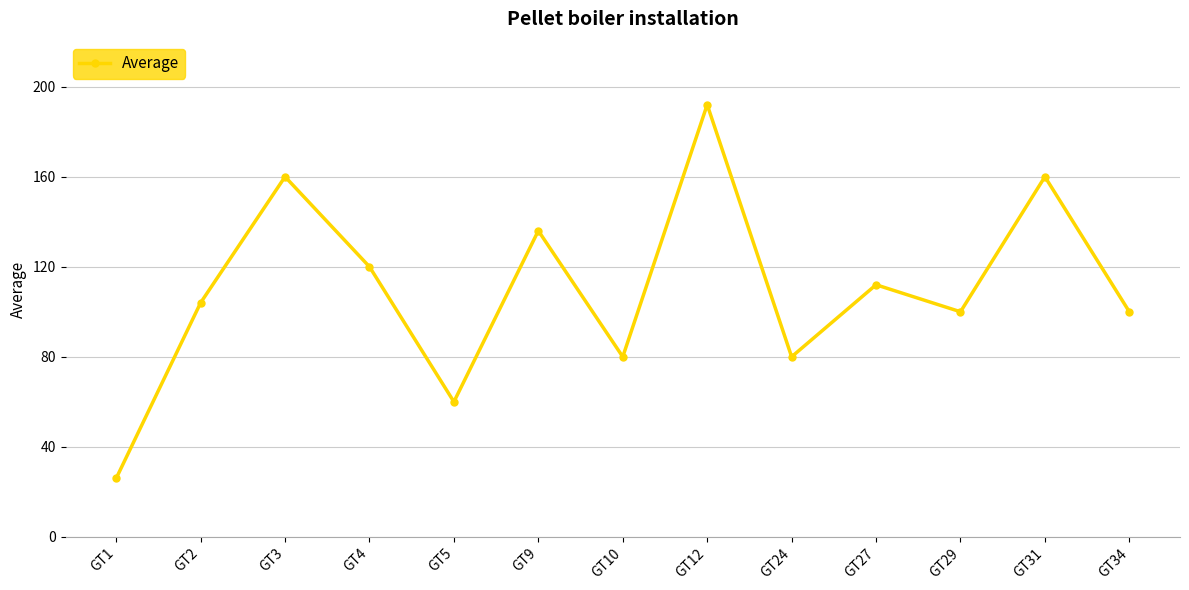

Is it true that the value at GT29 is 44?

False